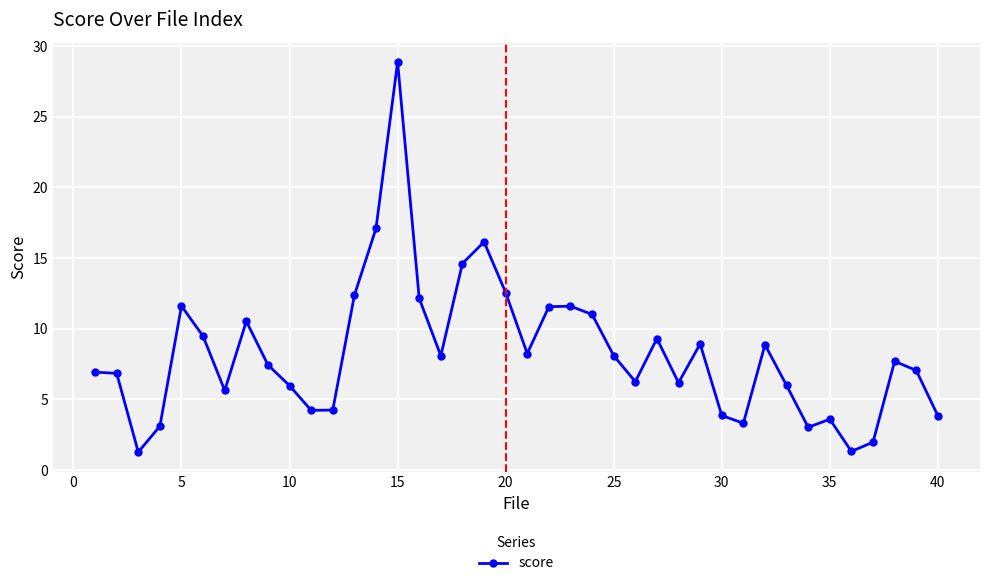

Is this an area chart (filled region under the line)?

No